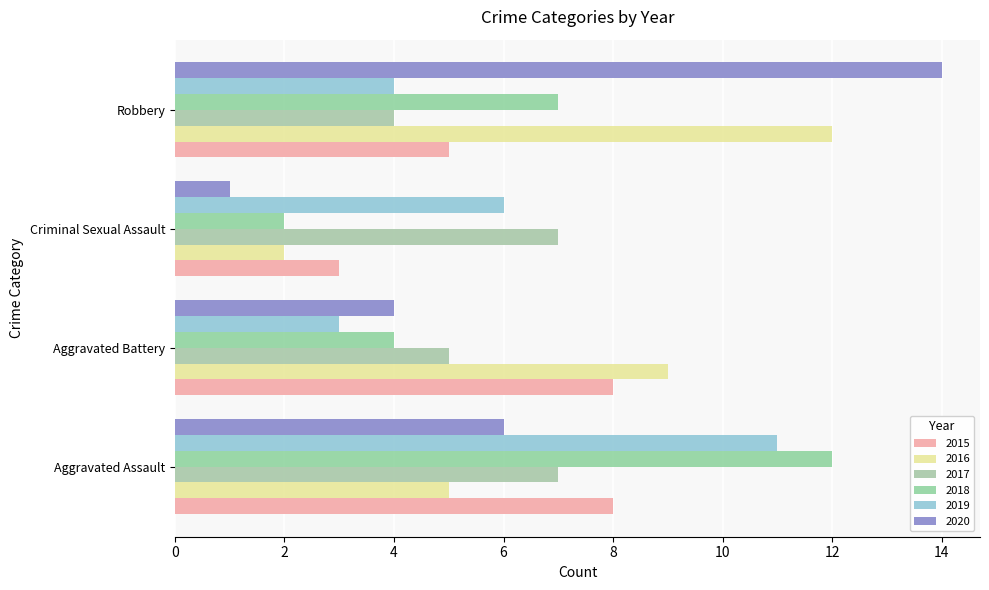

Reading left to right, list all the values displayed in this chart.

2015: 8	8	3	5
2016: 5	9	2	12
2017: 7	5	7	4
2018: 12	4	2	7
2019: 11	3	6	4
2020: 6	4	1	14